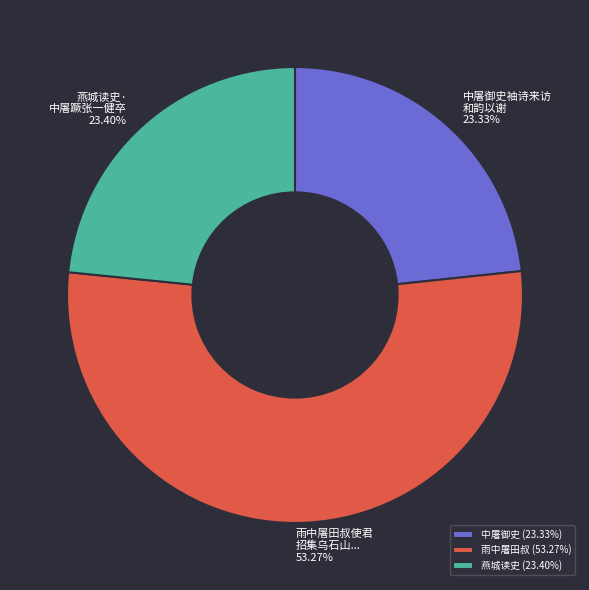

Combined, do 雨中屠田叔 (53.27%) and 中屠御史 (23.33%) account for over 50%?

Yes